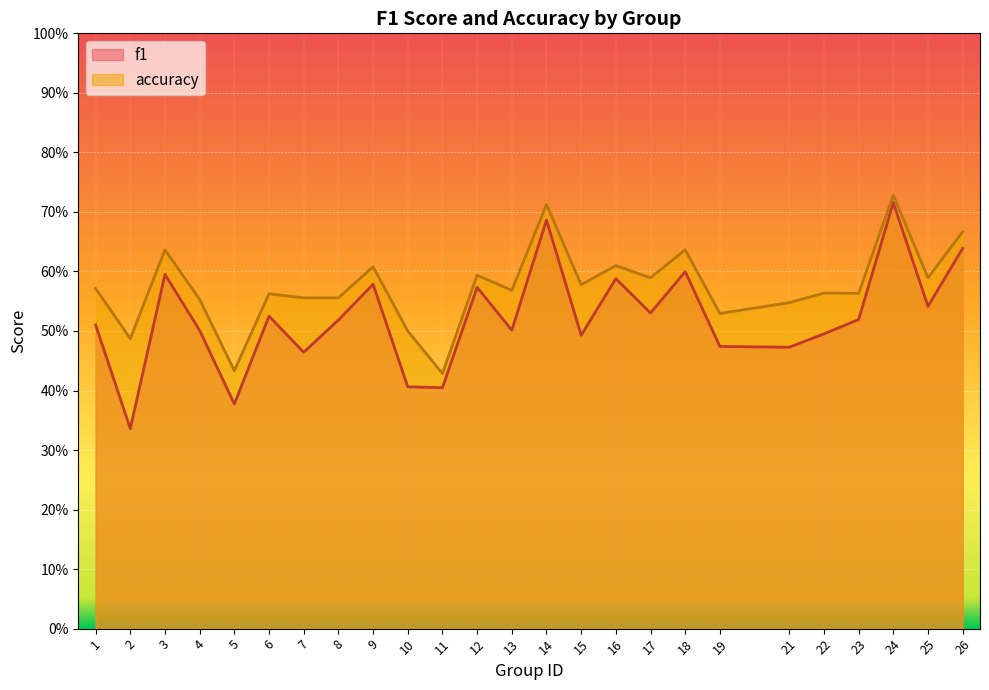

Which label corresponds to the smallest value in the chart?

2